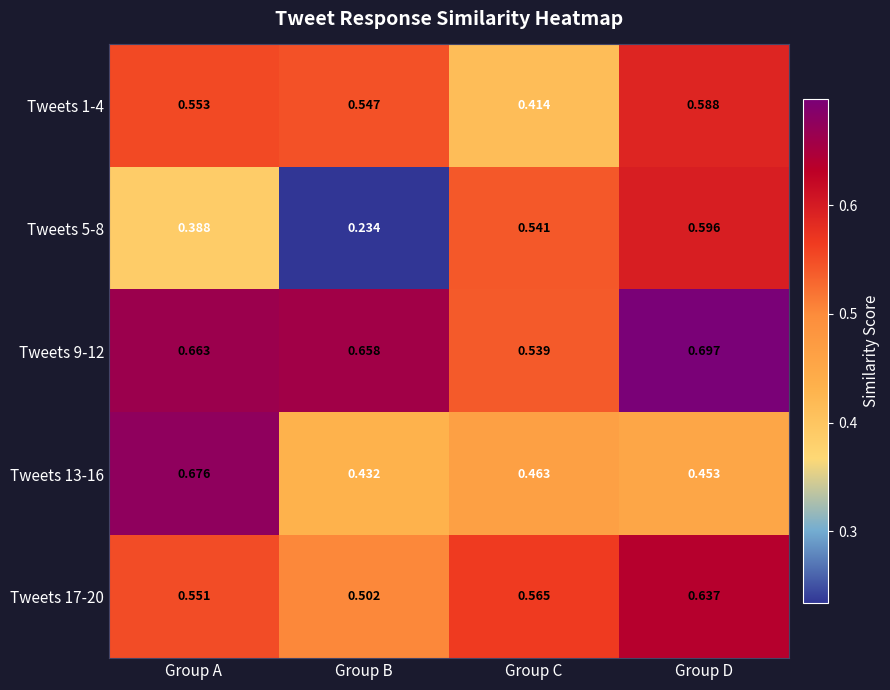

Which category has the lowest value across all series?

Group B